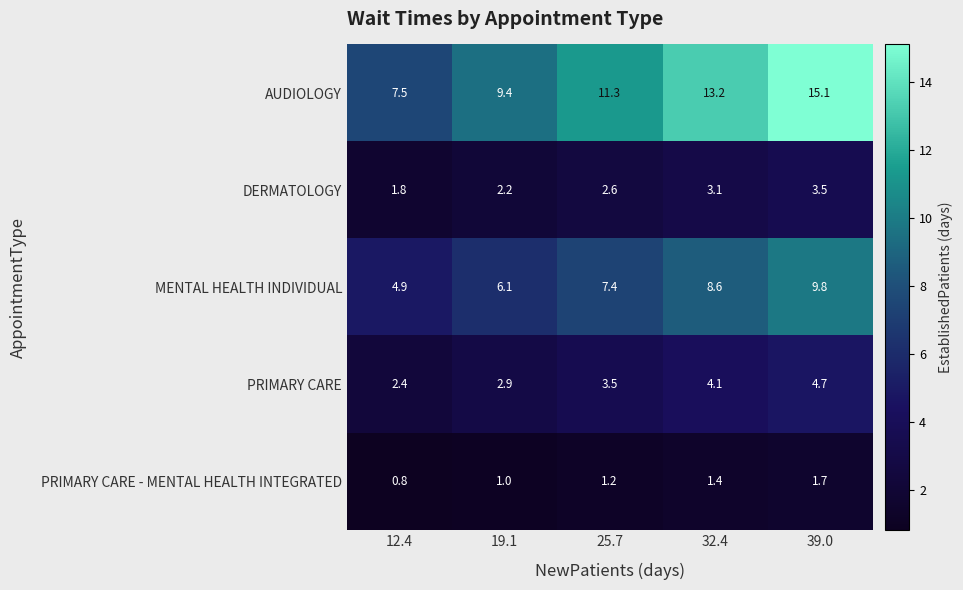

Is it true that AUDIOLOGY equals 4.8 at 39.0?

False